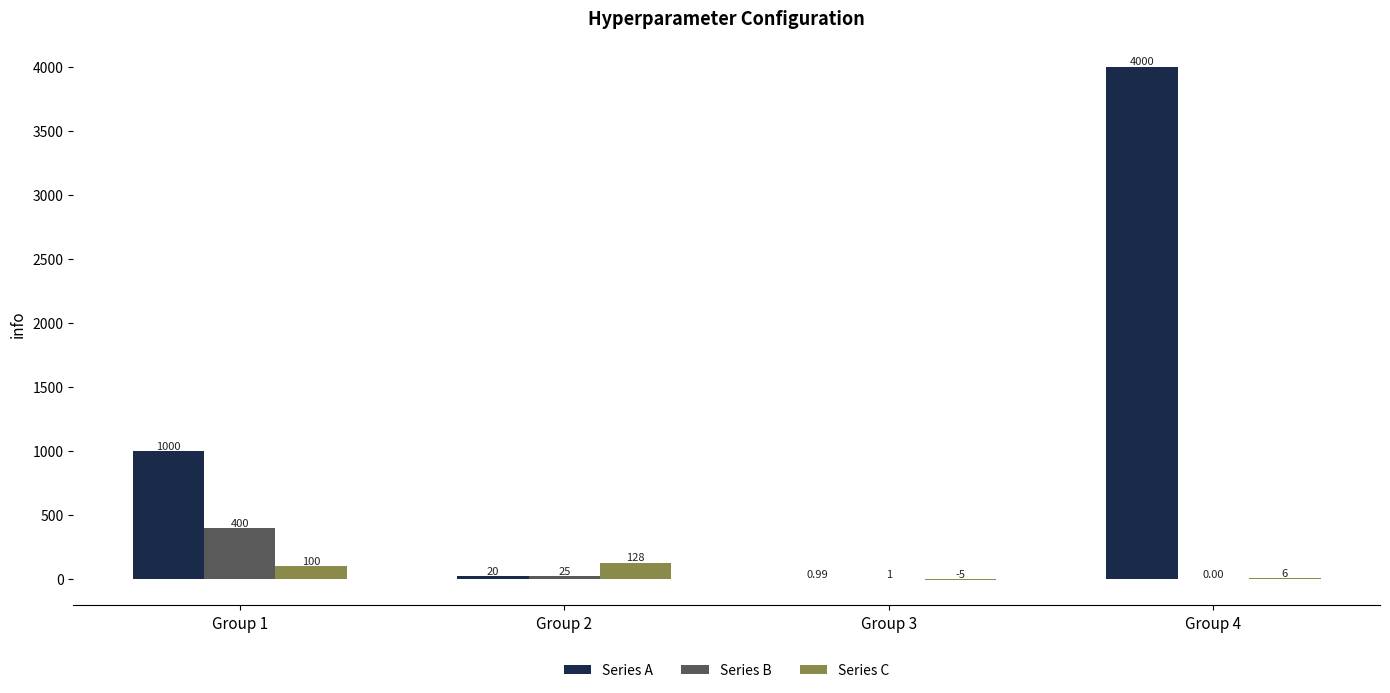

Where does the Series B series first go above 25?

Group 1